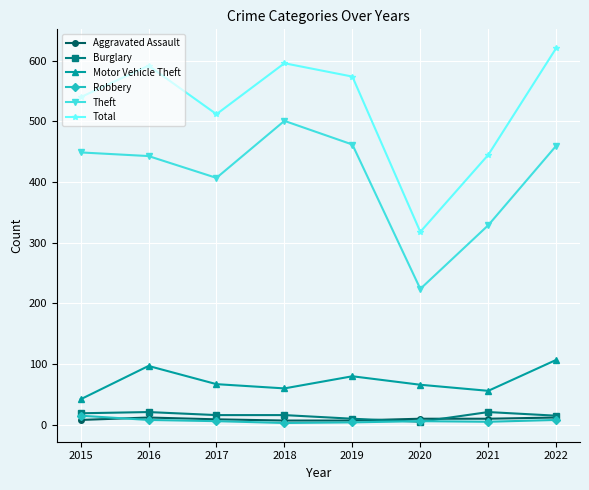

True or false: Theft and Burglary cross at least once.

False